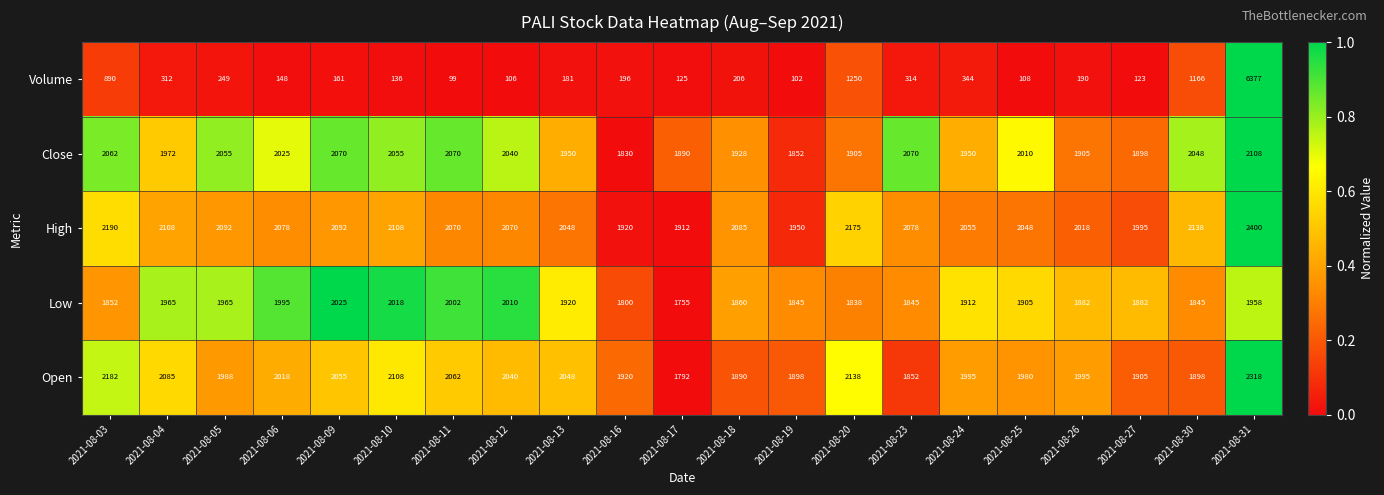

How many data points does each series have?

21